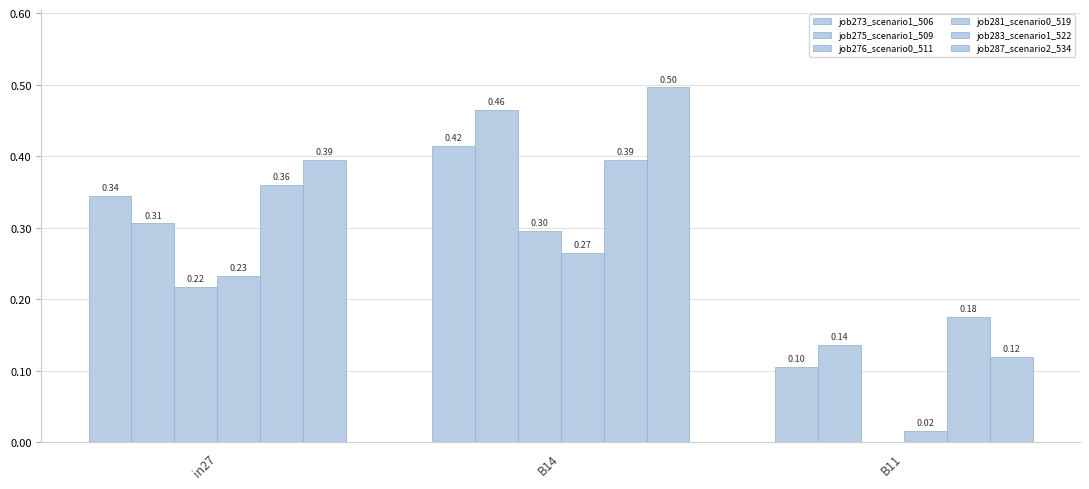

Read the job273_scenario1_506 value at B14.

0.4